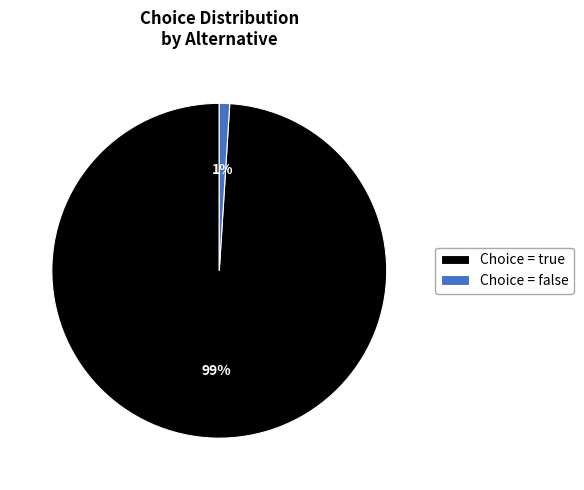

Rank the categories by value from lowest to highest.

Choice = false, Choice = true